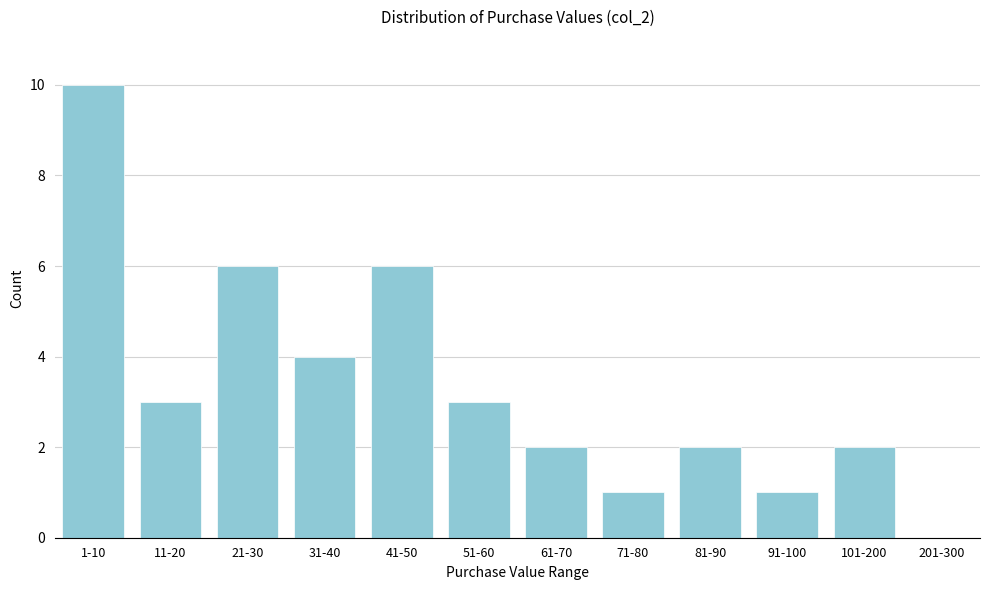

Reading right to left, extract all data points from this chart.

201-300=0	101-200=2	91-100=1	81-90=2	71-80=1	61-70=2	51-60=3	41-50=6	31-40=4	21-30=6	11-20=3	1-10=10